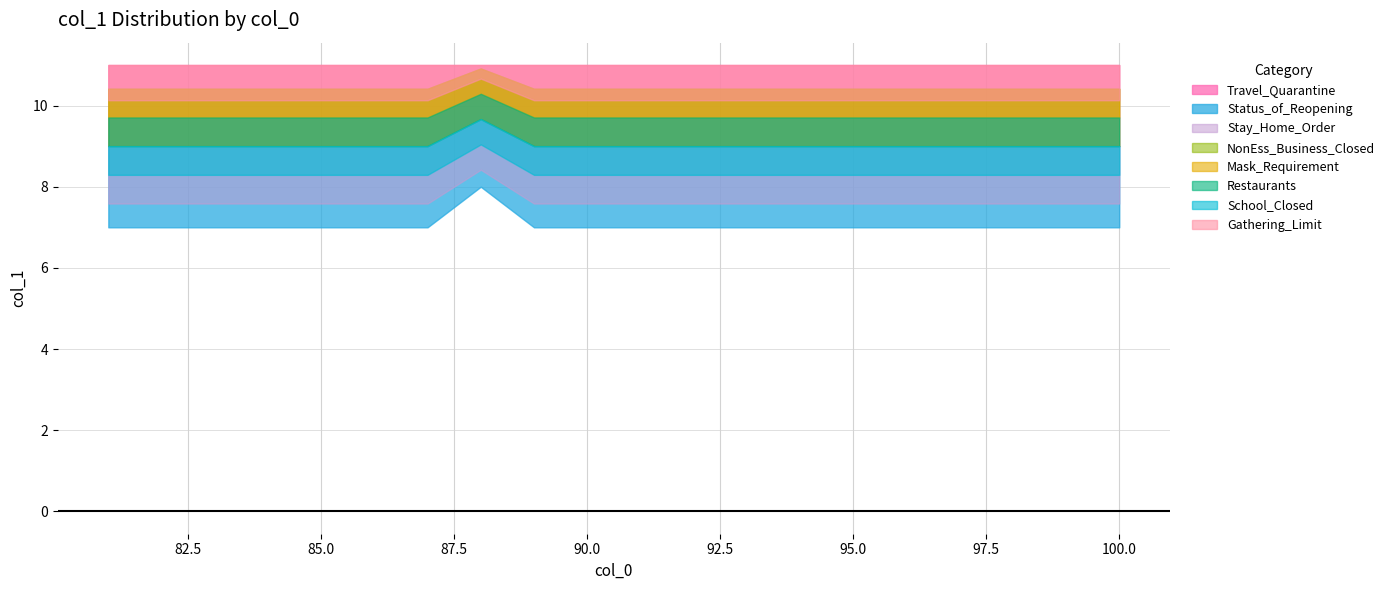

How many data points does each series have?

20